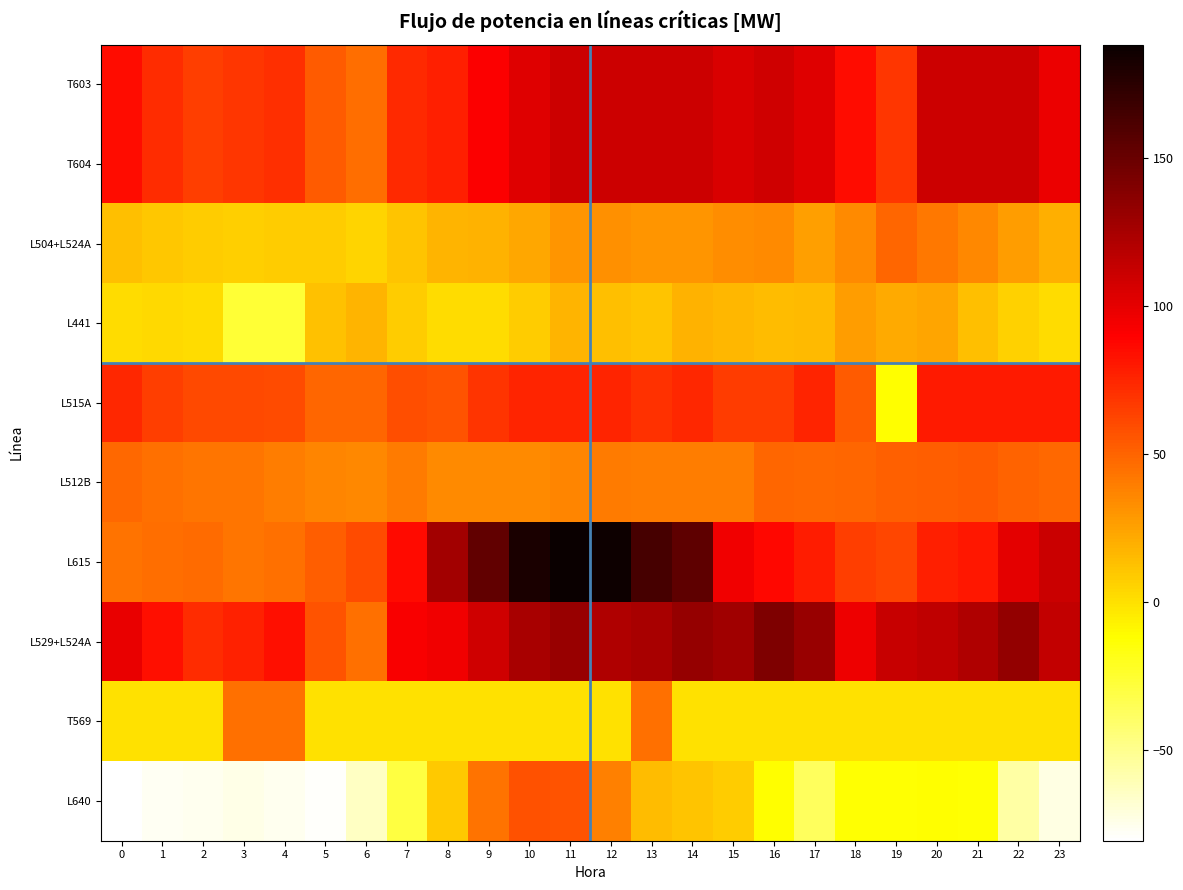

Which category has the highest value across all series?

11